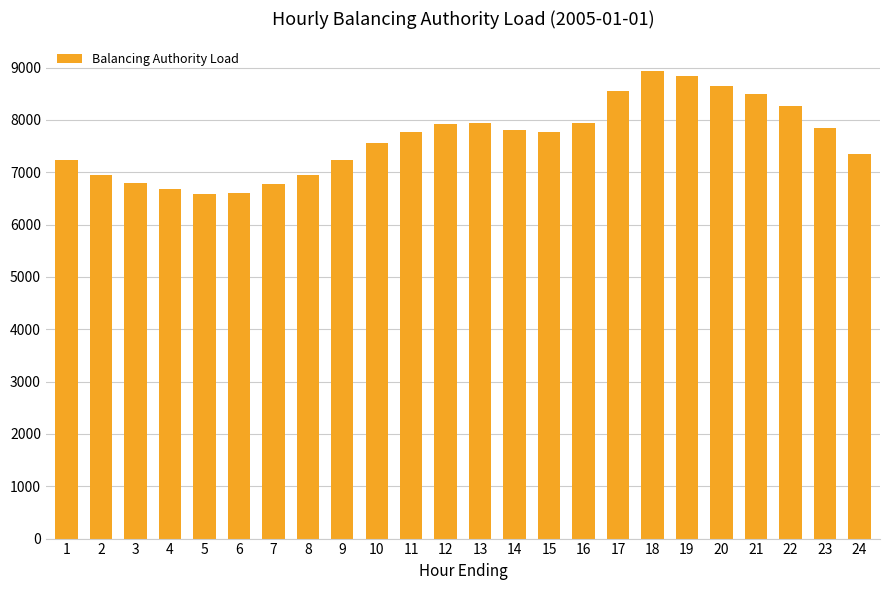

Are the bars horizontal?

No